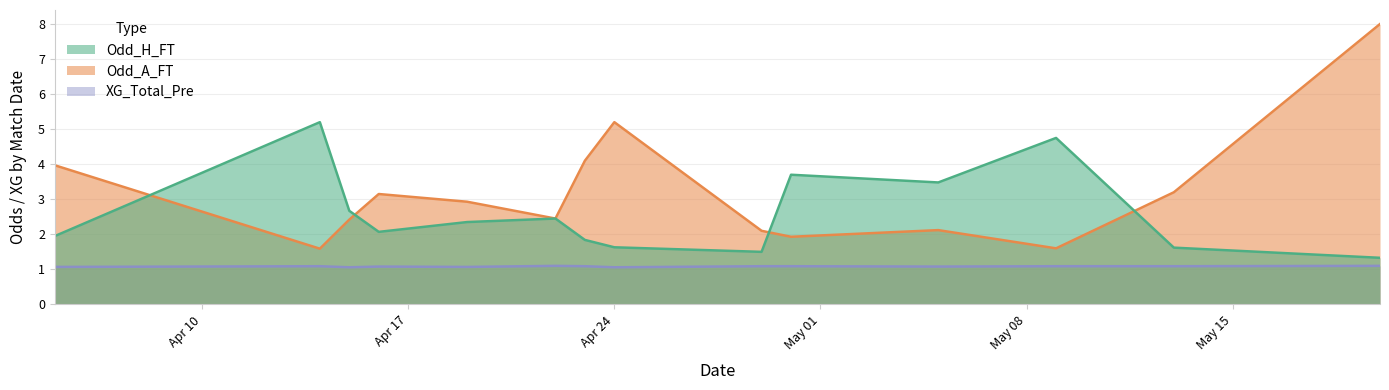

Does the chart display data point markers on the line(s)?

No